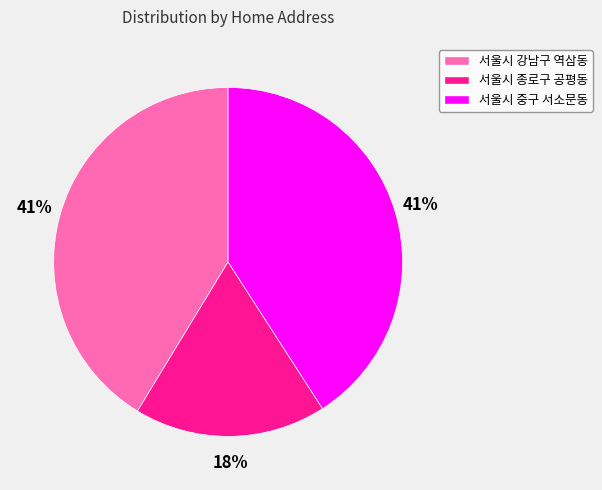

To the nearest percent, what is the combined percentage of 서울시 종로구 공평동 and 서울시 중구 서소문동?

59%